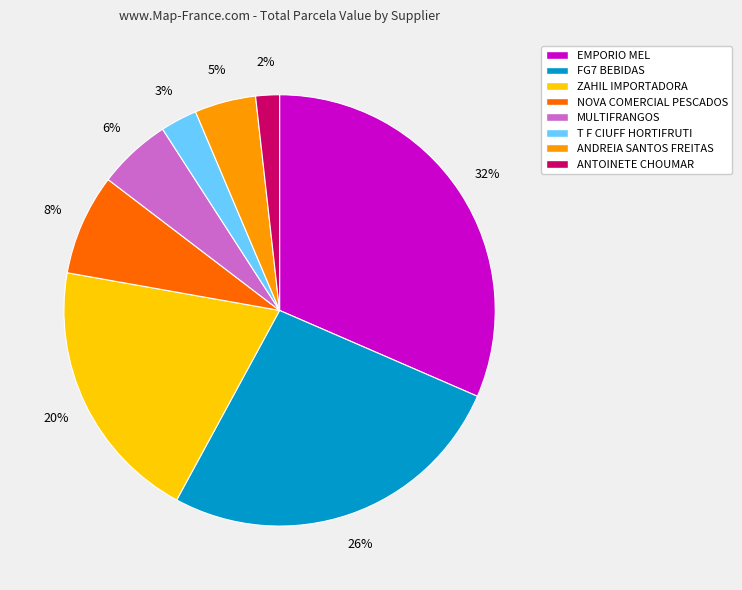

Is there any slice that represents more than half of the pie?

No